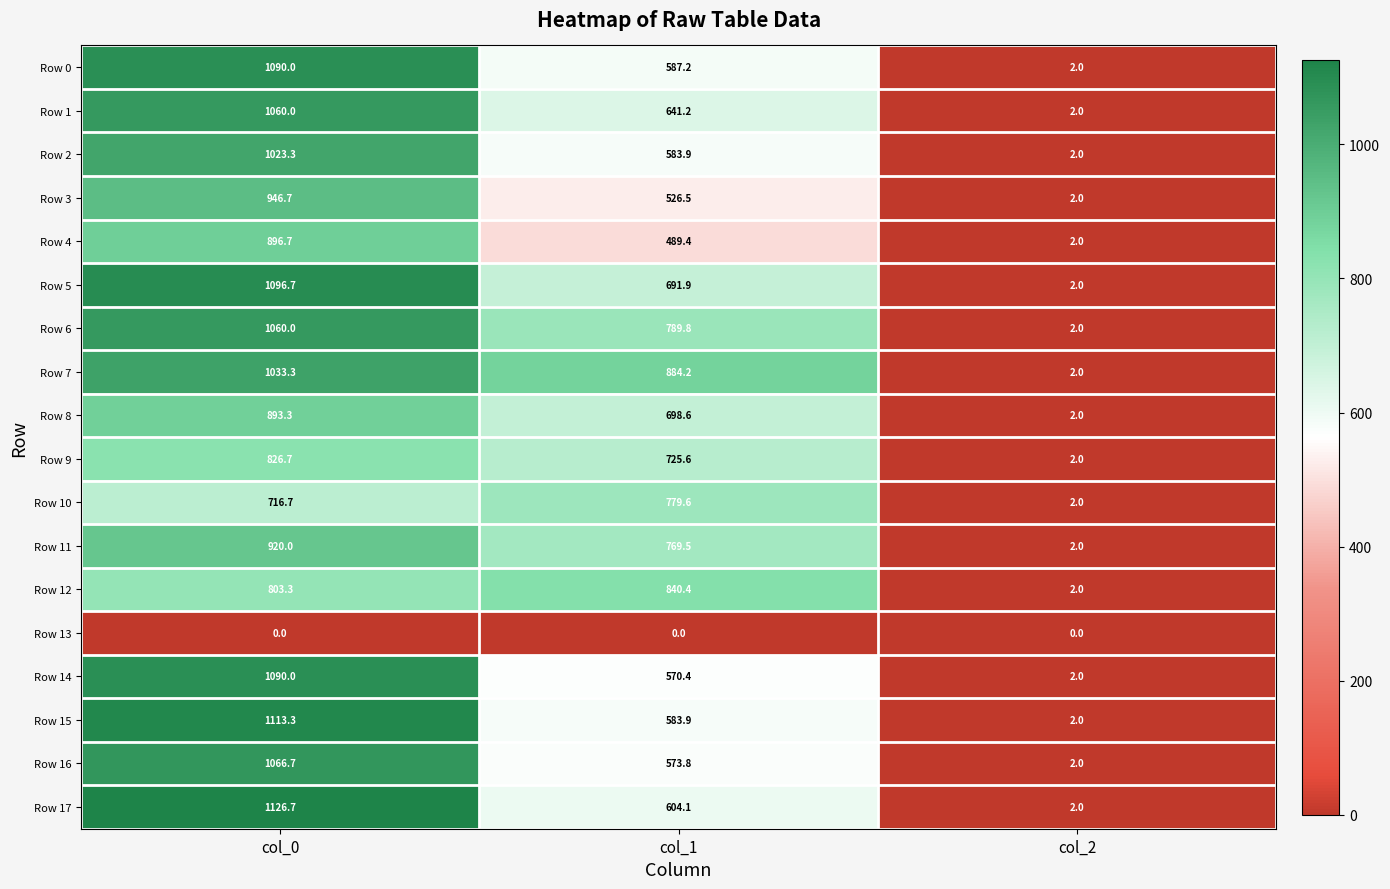

The value of Row 16 at col_0 is 678.3. True or false?

False